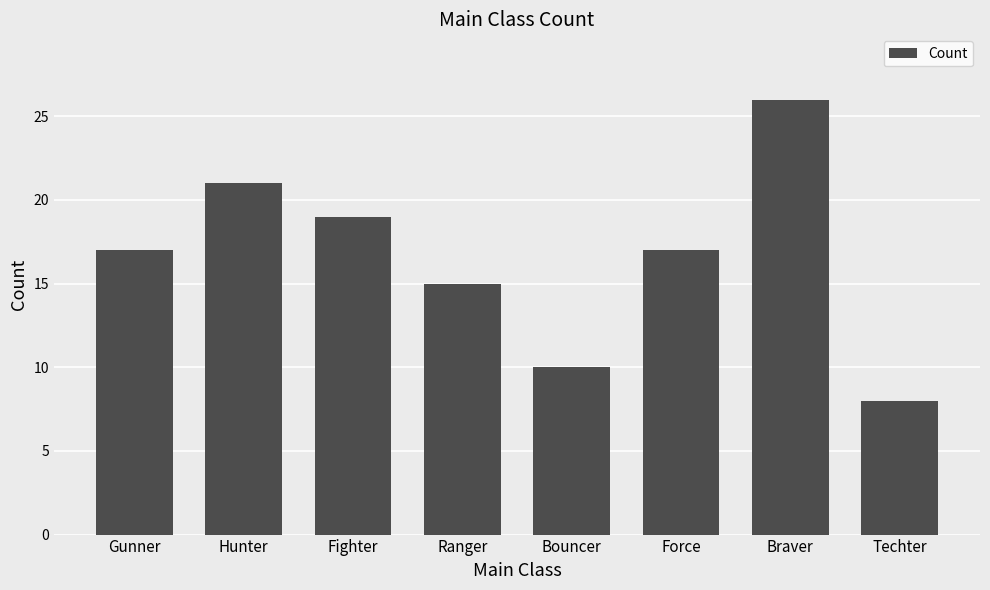

What value does the data have at Hunter, to the nearest 5?

20